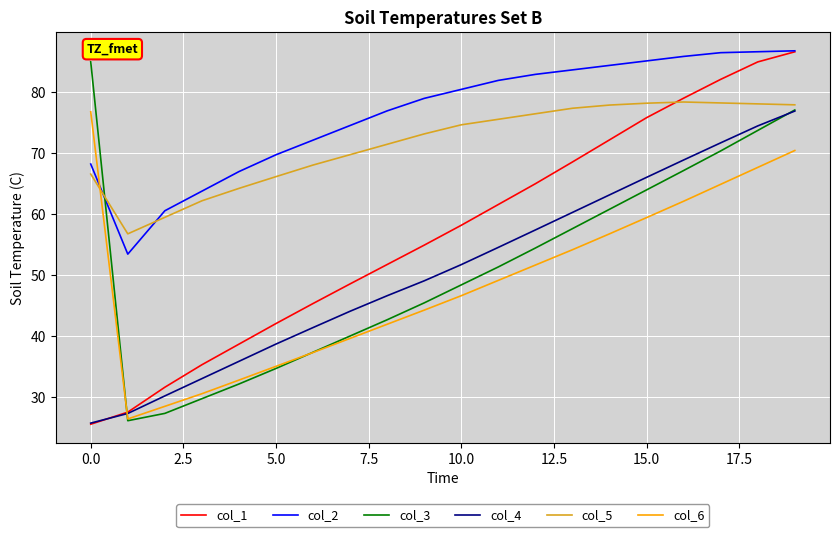

Which series has the largest total across all categories?

col_2